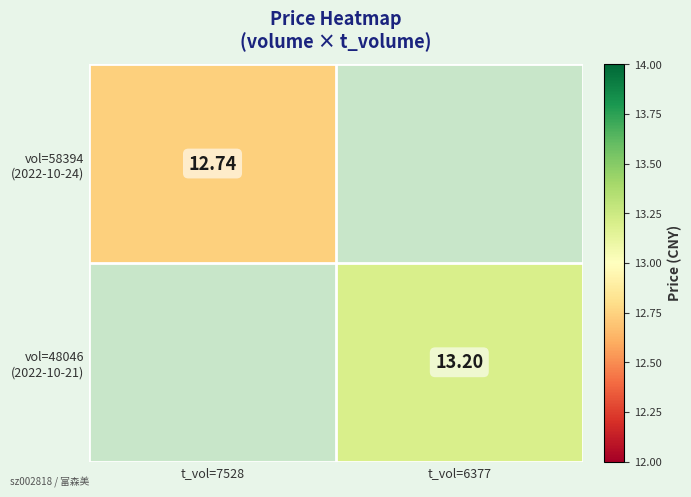

At which label does vol=48046 (2022-10-21) first exceed 13?

t_vol=6377